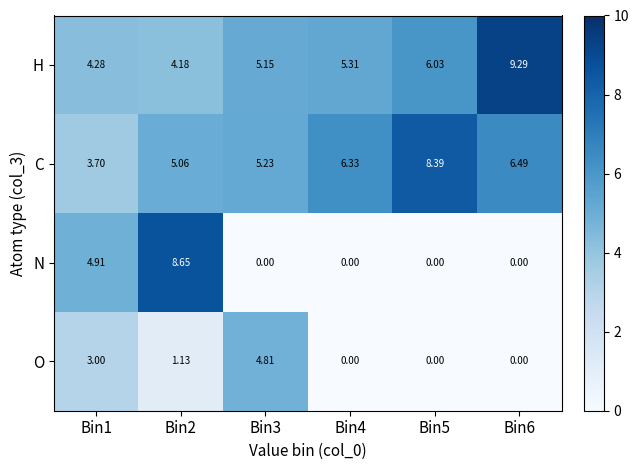

Which series has the largest total across all categories?

C